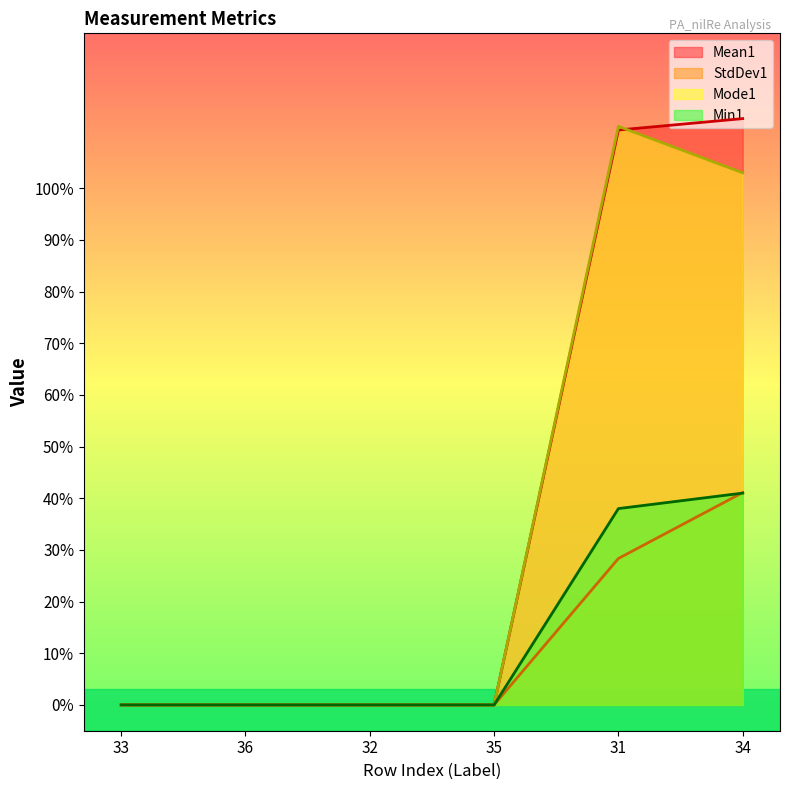

How many distinct data groups are displayed?

4